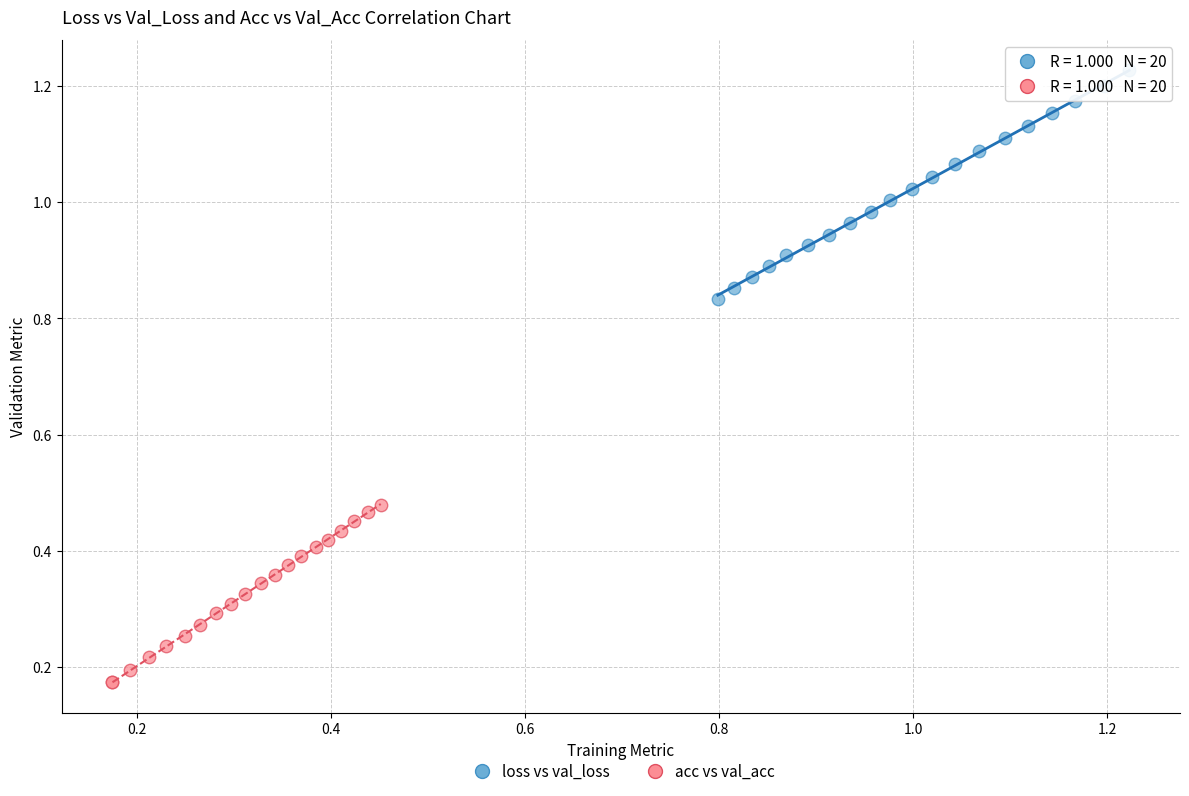

Which series contains the lowest Y value?

acc vs val_acc